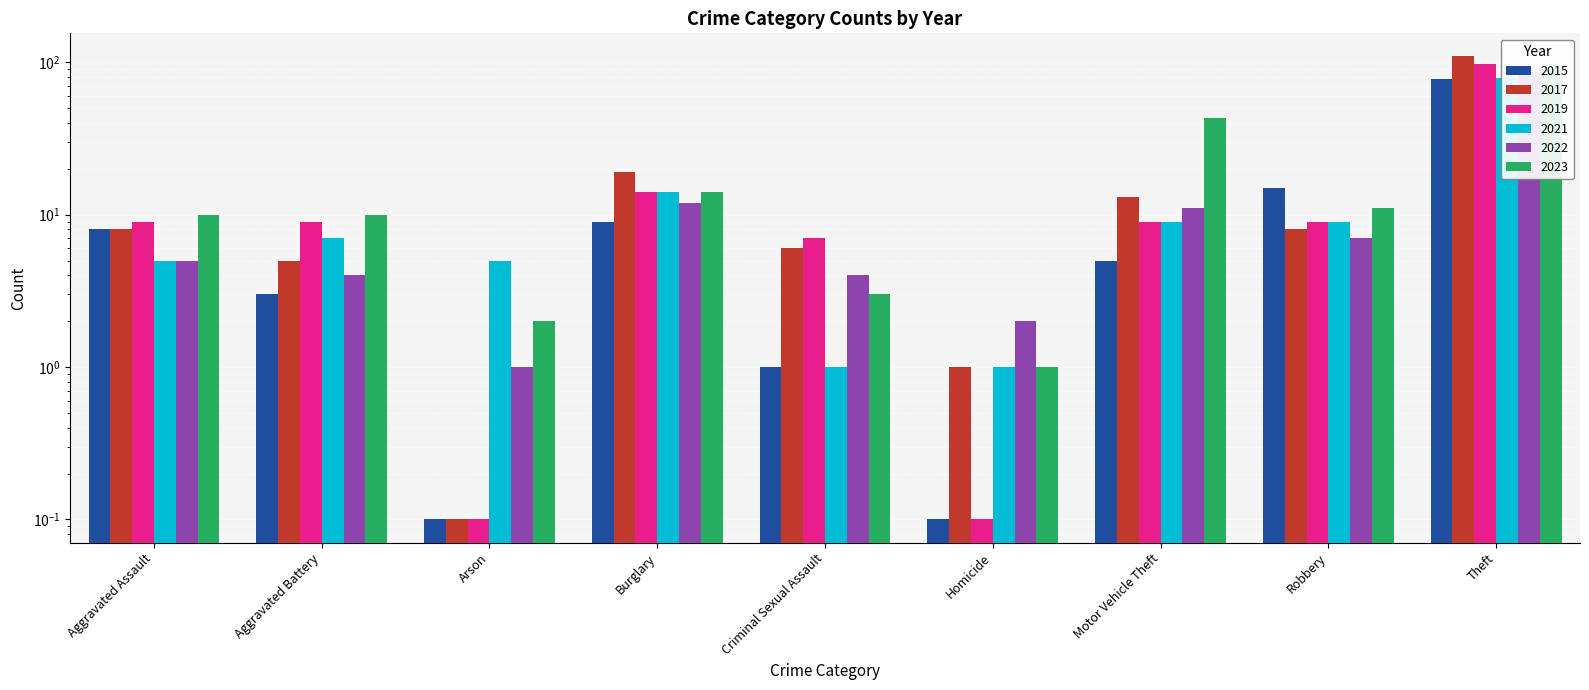

True or false: 2017 has a value of 1.7 at Aggravated Battery.

False